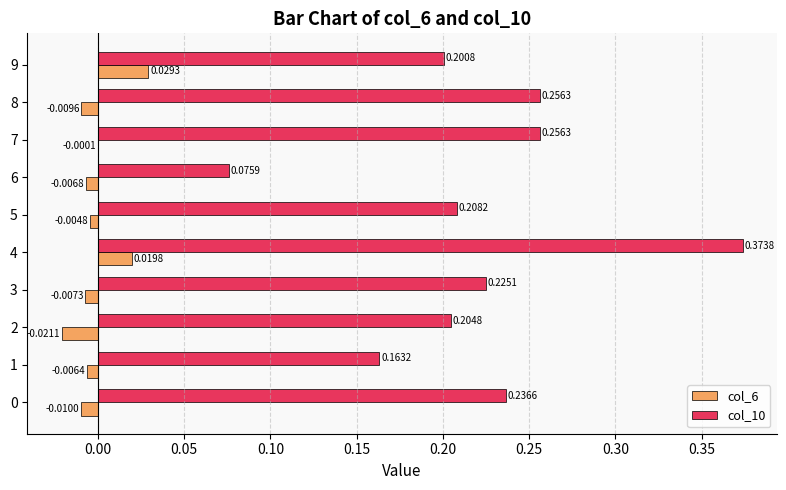

Which series has the widest spread of values?

col_10